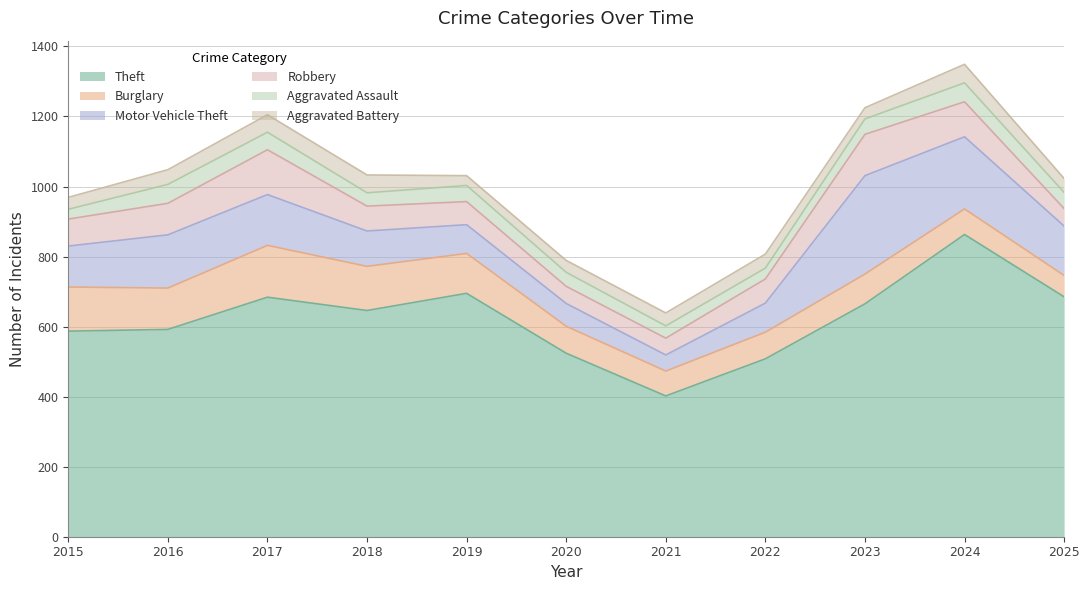

What is the difference between the Aggravated Assault values at 2025 and 2018?

8